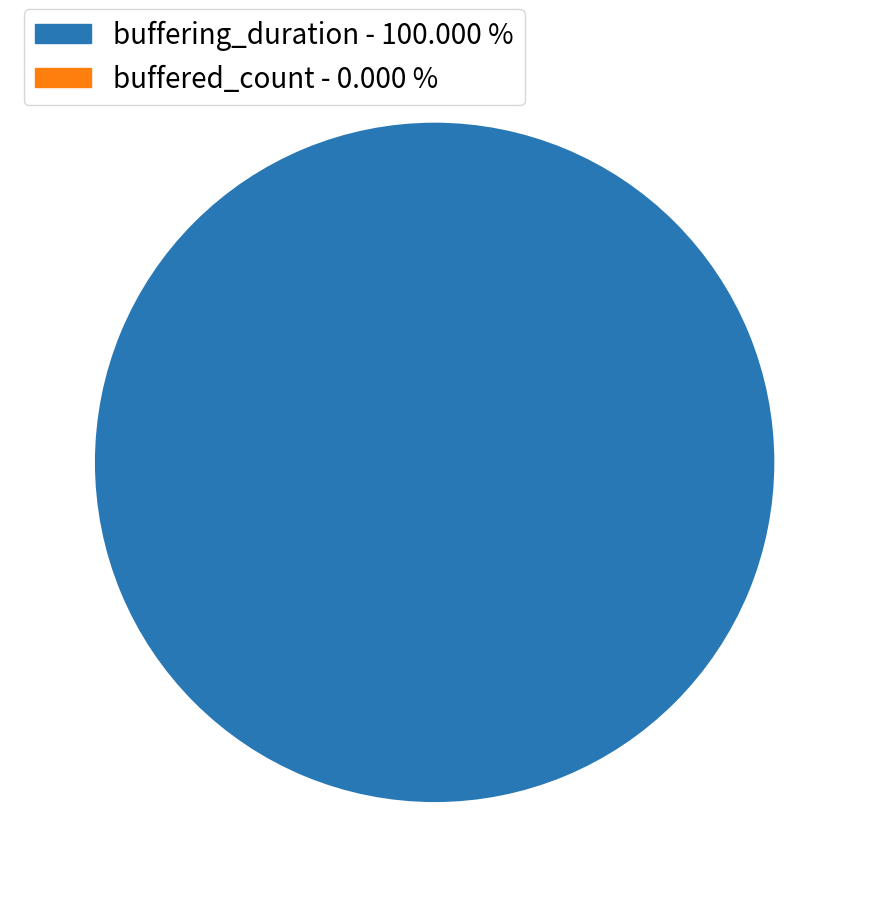

Is there any slice that represents more than half of the pie?

Yes